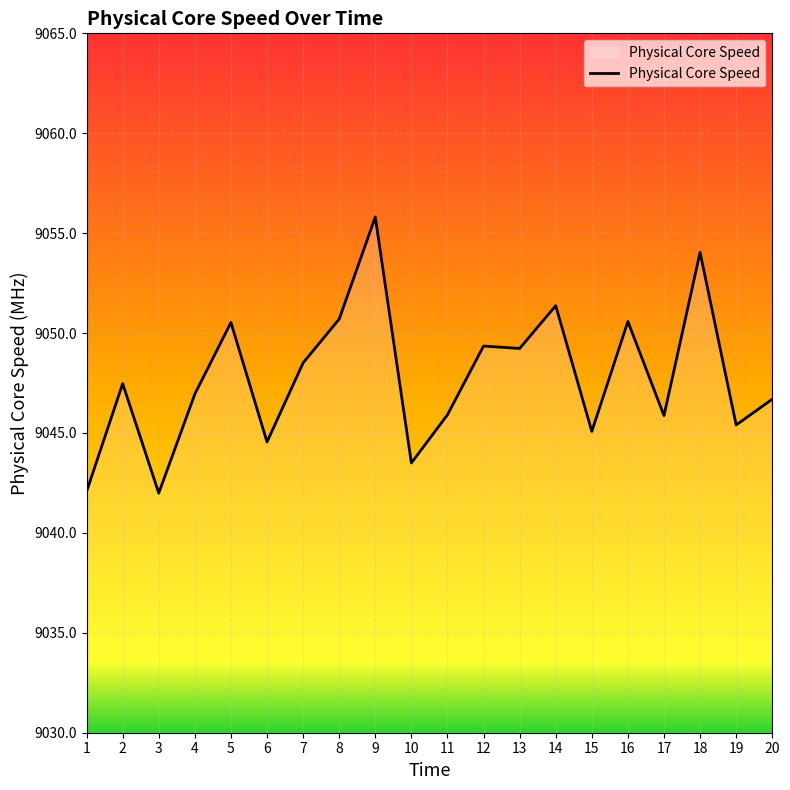

What is the greatest value displayed?

9055.8